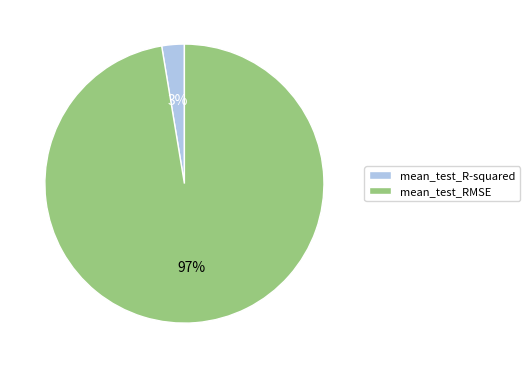

Which slice is the smallest?

mean_test_R-squared